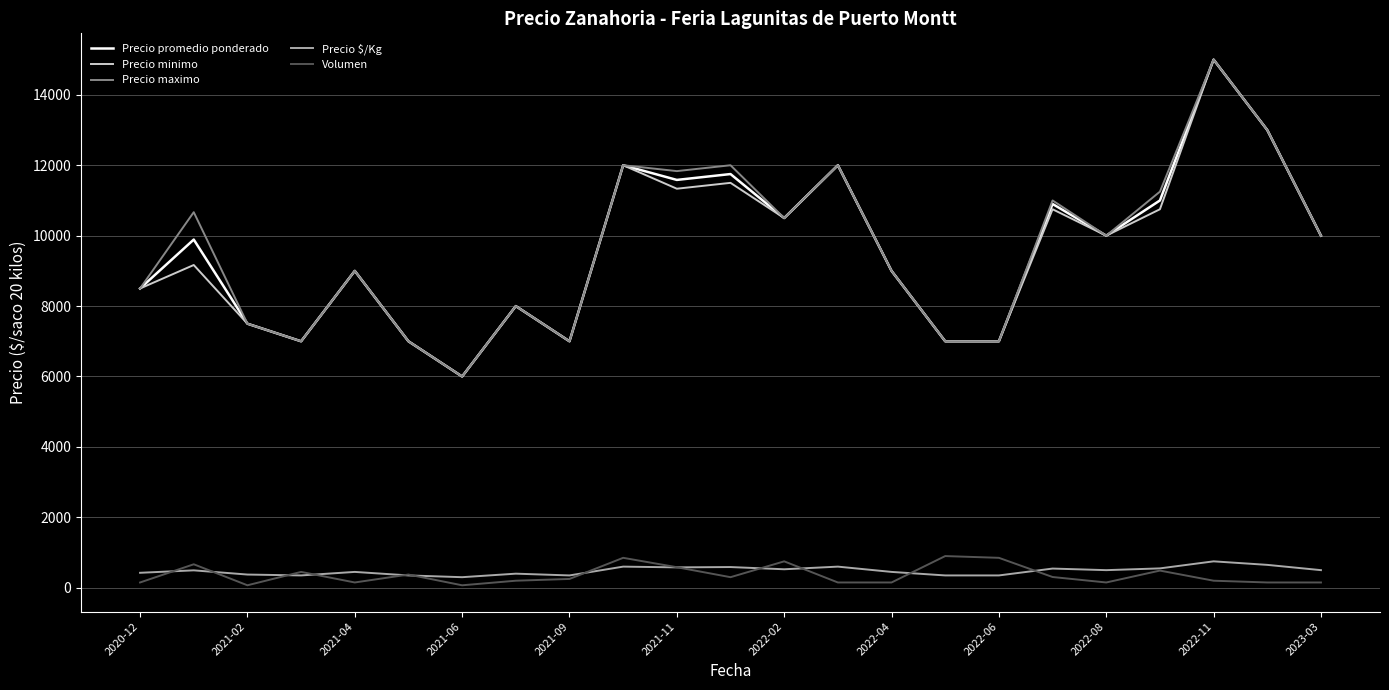

What is the highest value of the Precio maximo series?

15000.0